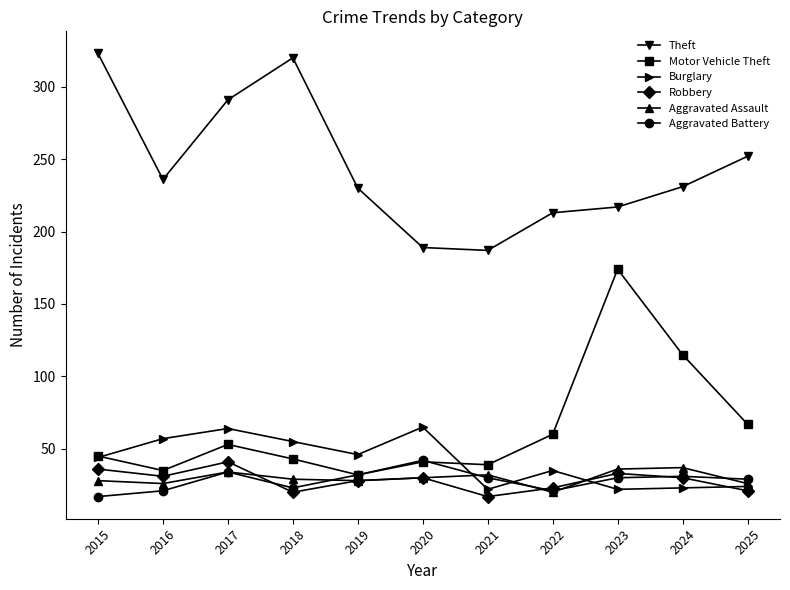

Is the value of Motor Vehicle Theft at 2015 greater than the value of Aggravated Battery at 2024?

Yes